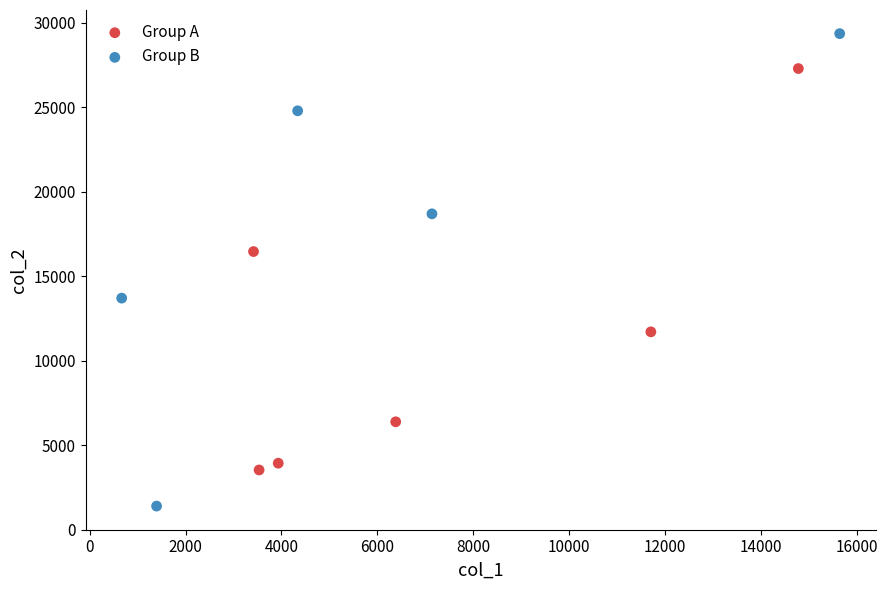

What are all the series names shown in the legend?

Group A, Group B